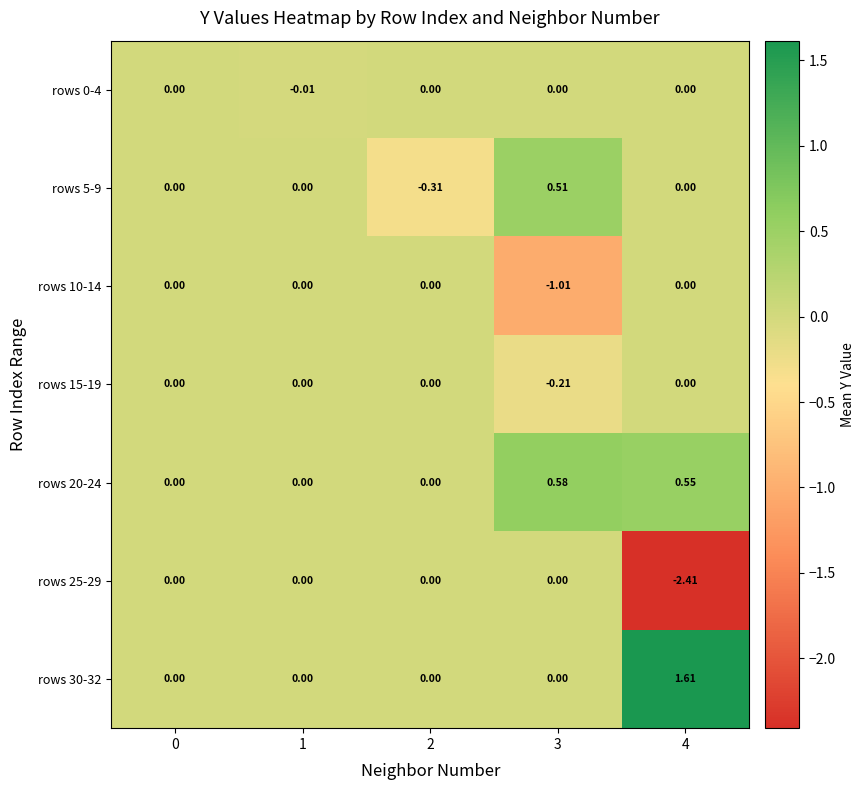

Is the value of rows 10-14 at 0 greater than the value of rows 30-32 at 4?

No